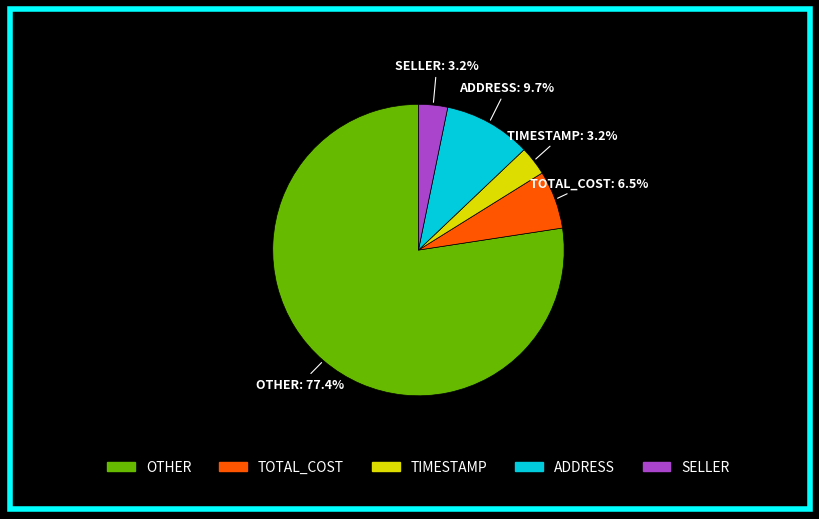

Between ADDRESS and TOTAL_COST, which is larger?

ADDRESS